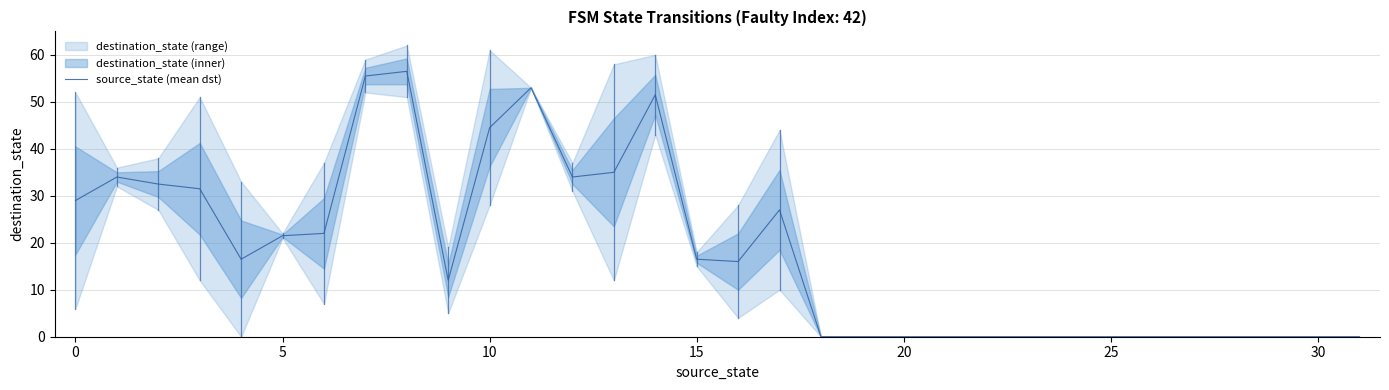

True or false: there are more than 2 points higher than both neighbors.

True